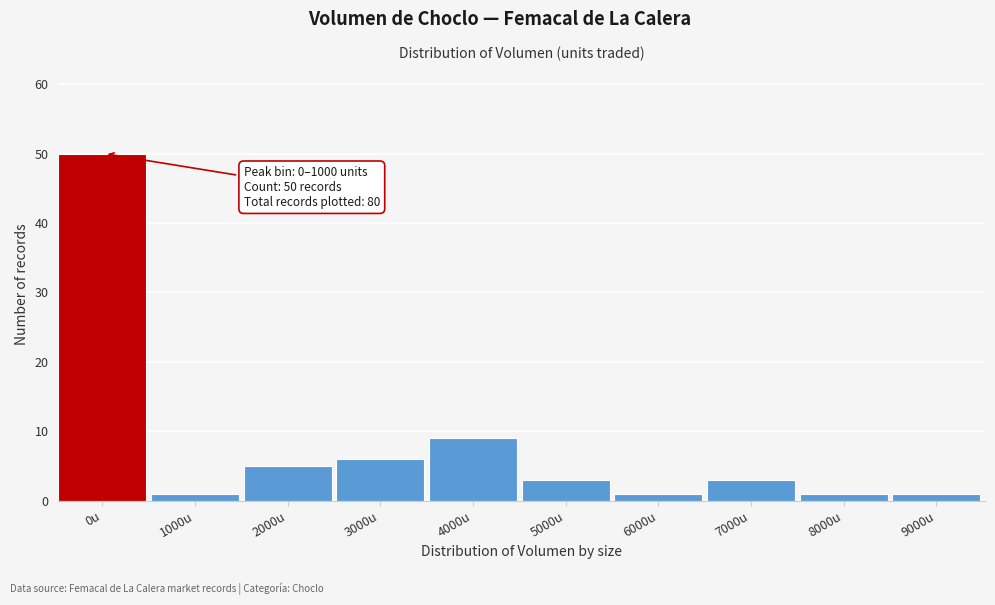

Reading left to right, what are all the values shown in this chart?

50	1	5	6	9	3	1	3	1	1